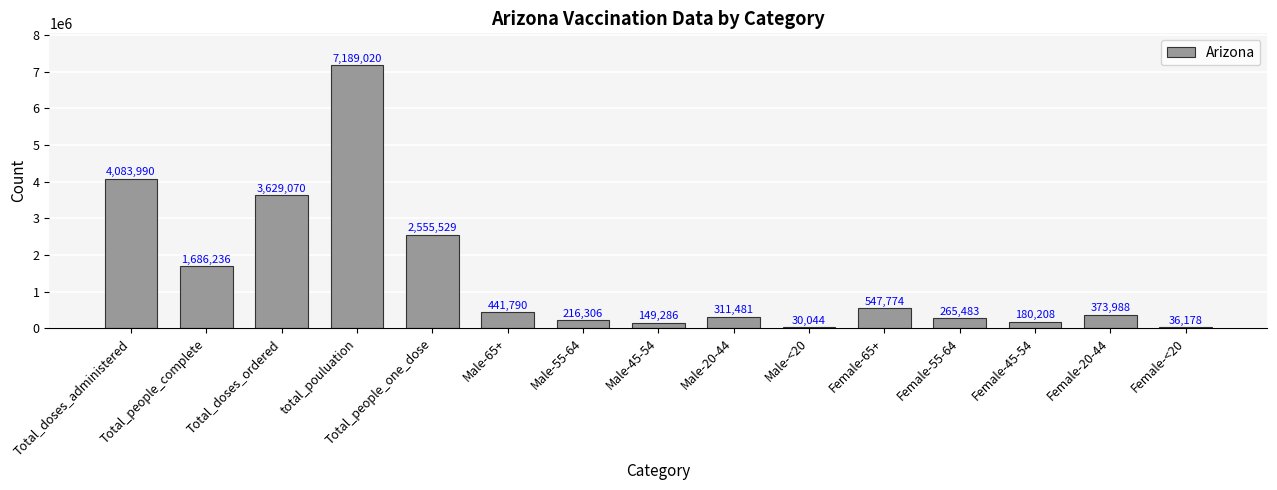

Where does the data first go above 373988?

Total_doses_administered